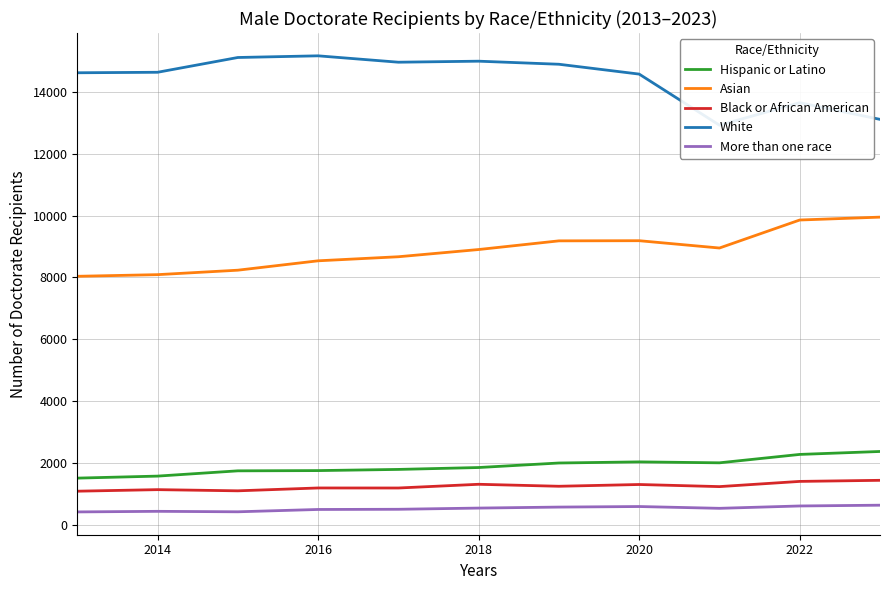

Rank the series by their maximum value, from highest to lowest.

White, Asian, Hispanic or Latino, Black or African American, More than one race